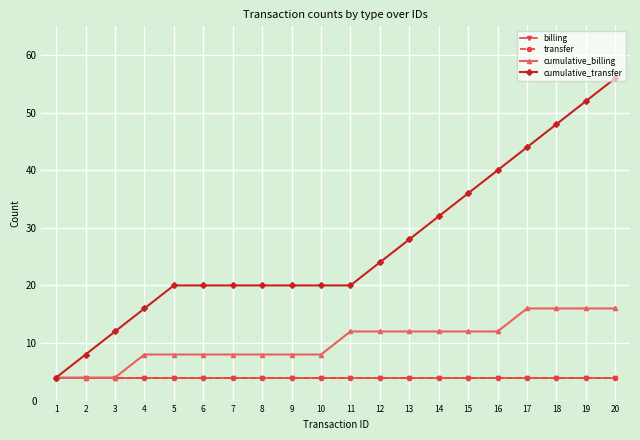

Which has a higher value, 5 or 18?

5